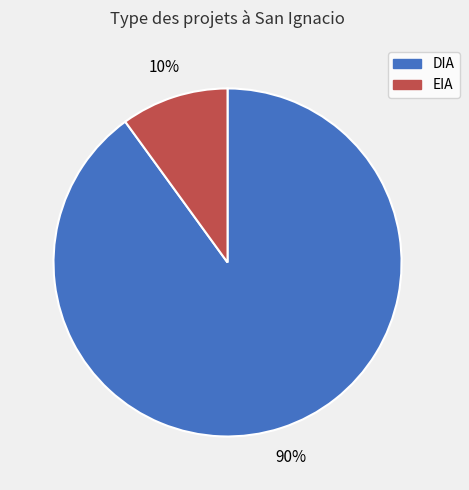

Count the number of slices in the pie.

2